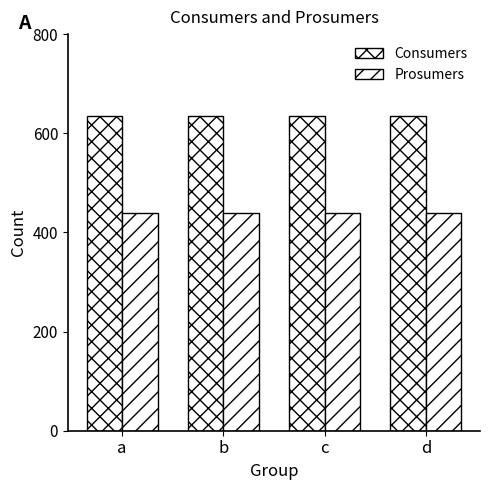

How many groups of bars are there?

4